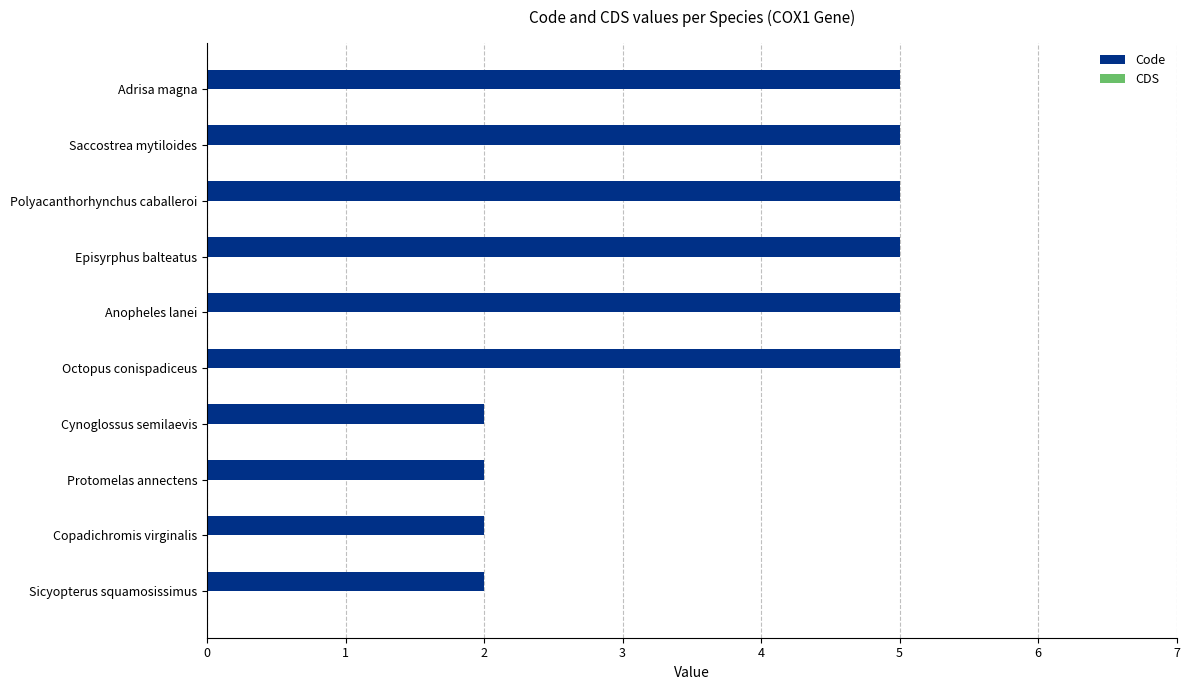

The chart shows a value of 2 at Polyacanthorhynchus caballeroi. True or false?

False